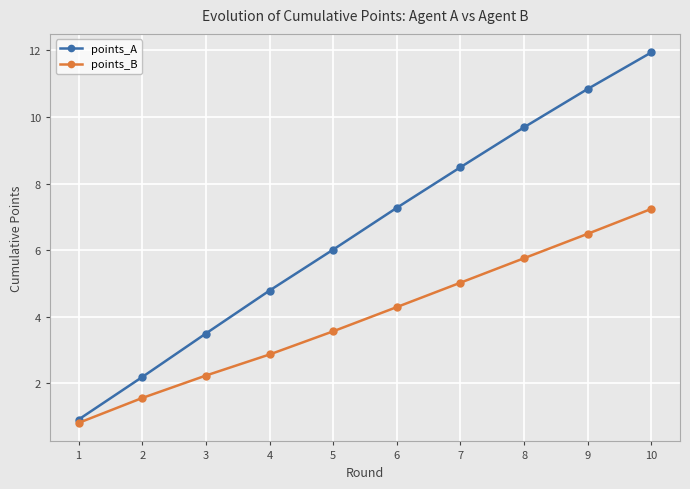

Rank the series by their maximum value, from lowest to highest.

points_B, points_A